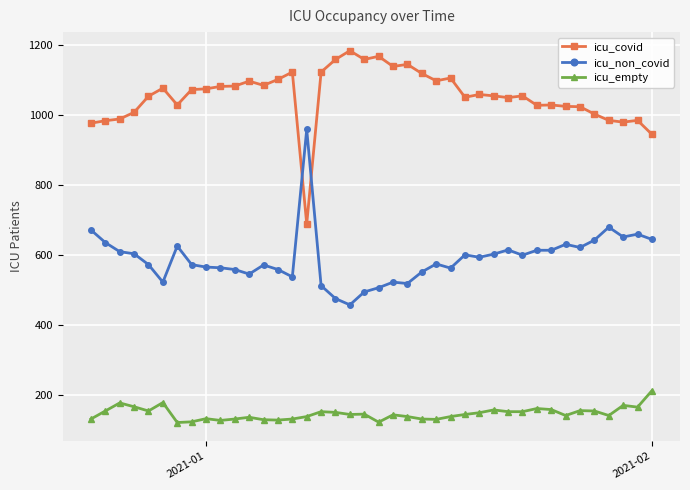

What is the total value across all series at 2021-01?

1771